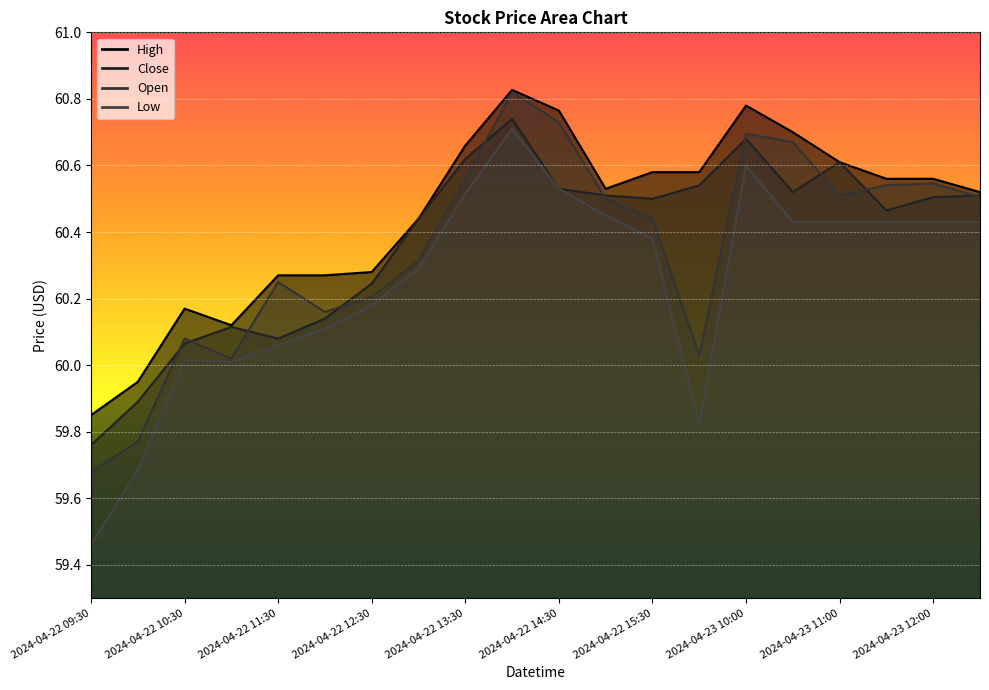

What is the label of the 13th point from the right?

2024-04-22 13:00